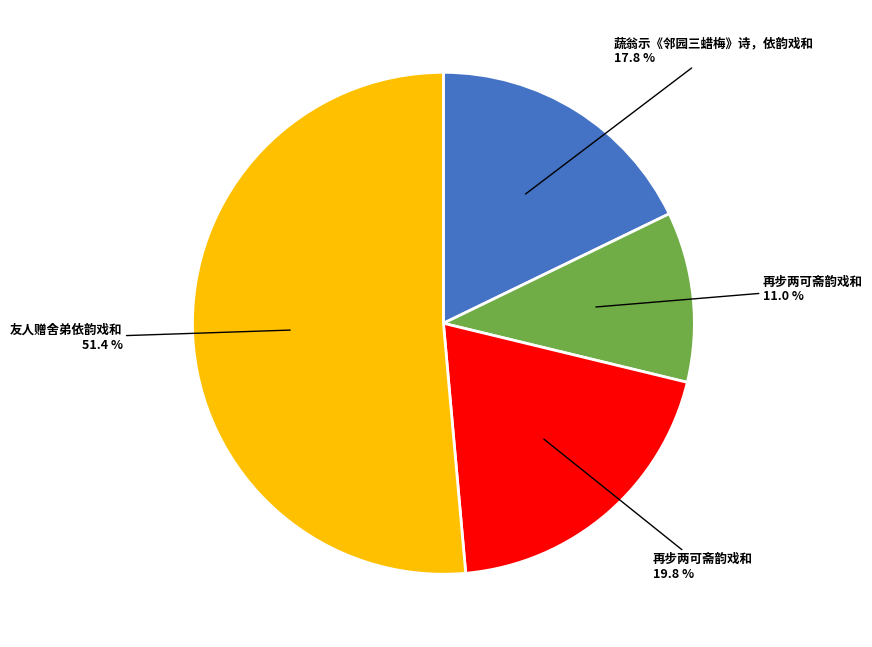

Is there a majority slice in this chart?

Yes